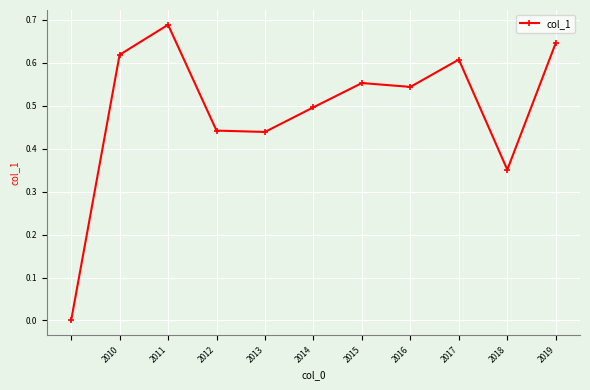

What is the difference between the second highest and second lowest values?

0.3